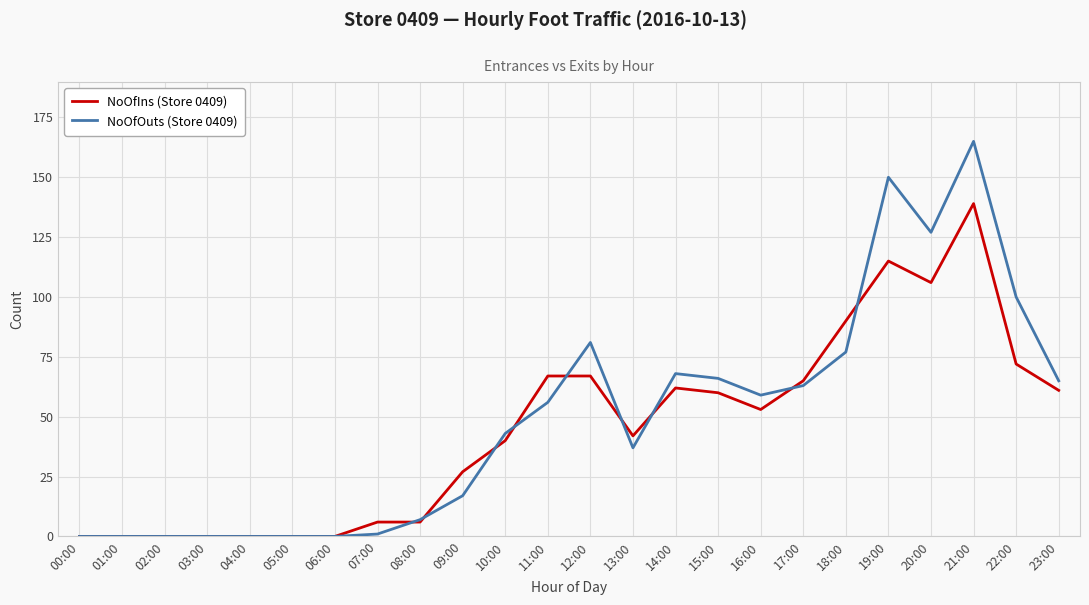

What is the maximum value for NoOfOuts (Store 0409)?

165